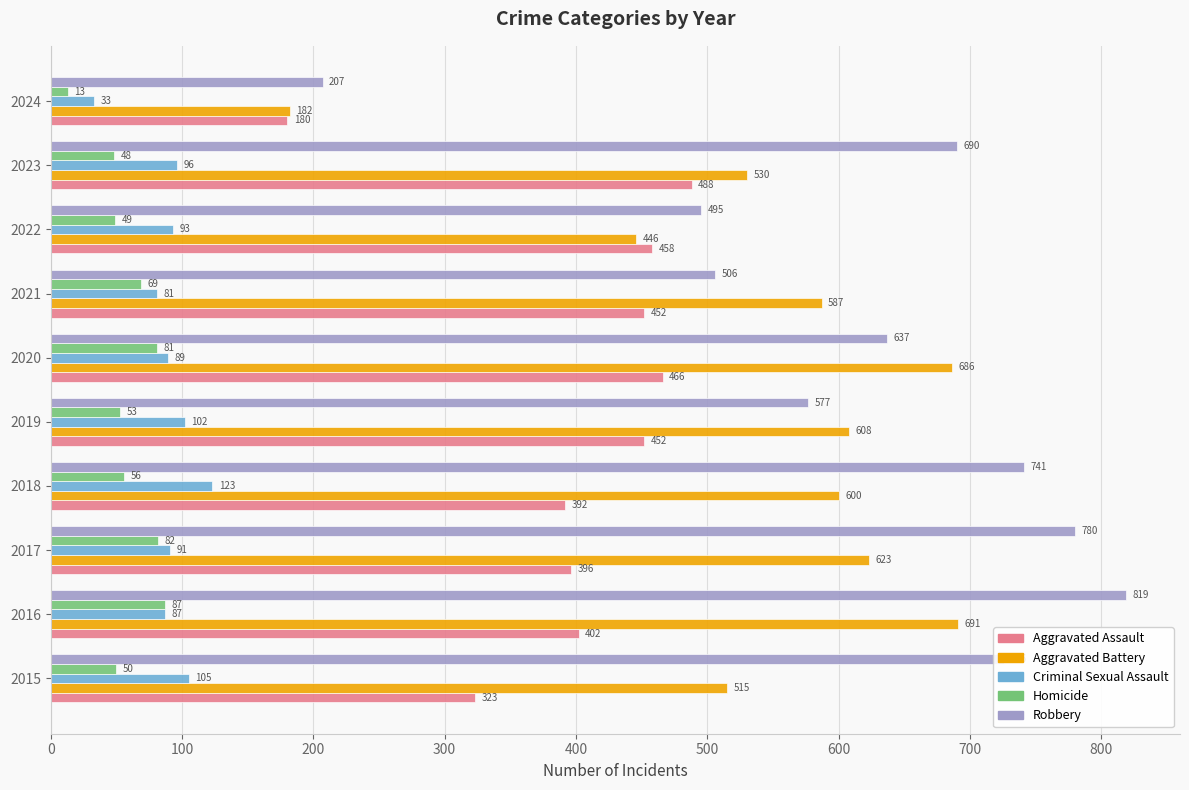

At which category does the chart reach its peak across all series?

2016